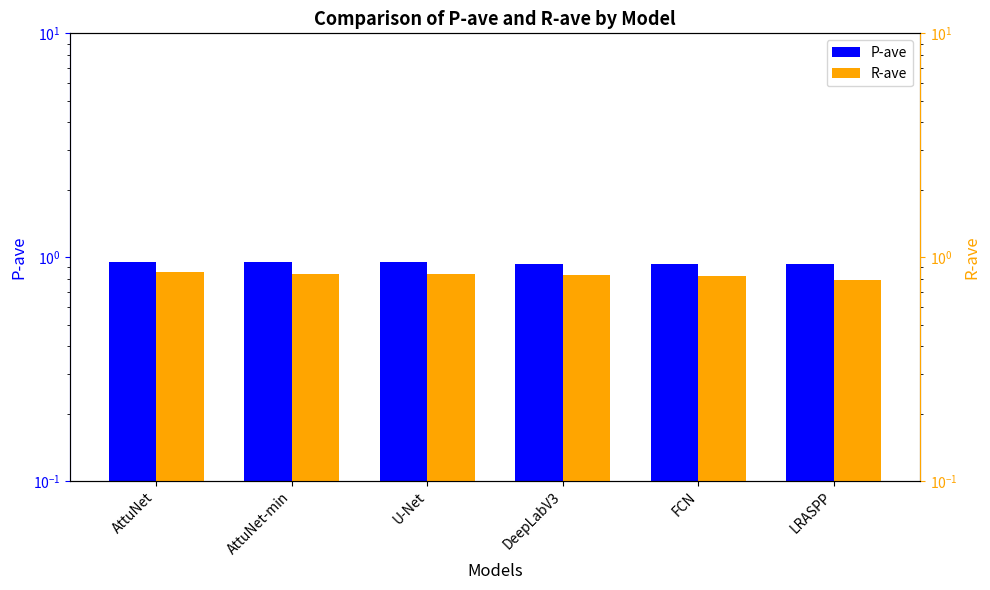

At which label is P-ave closest to 0?

LRASPP